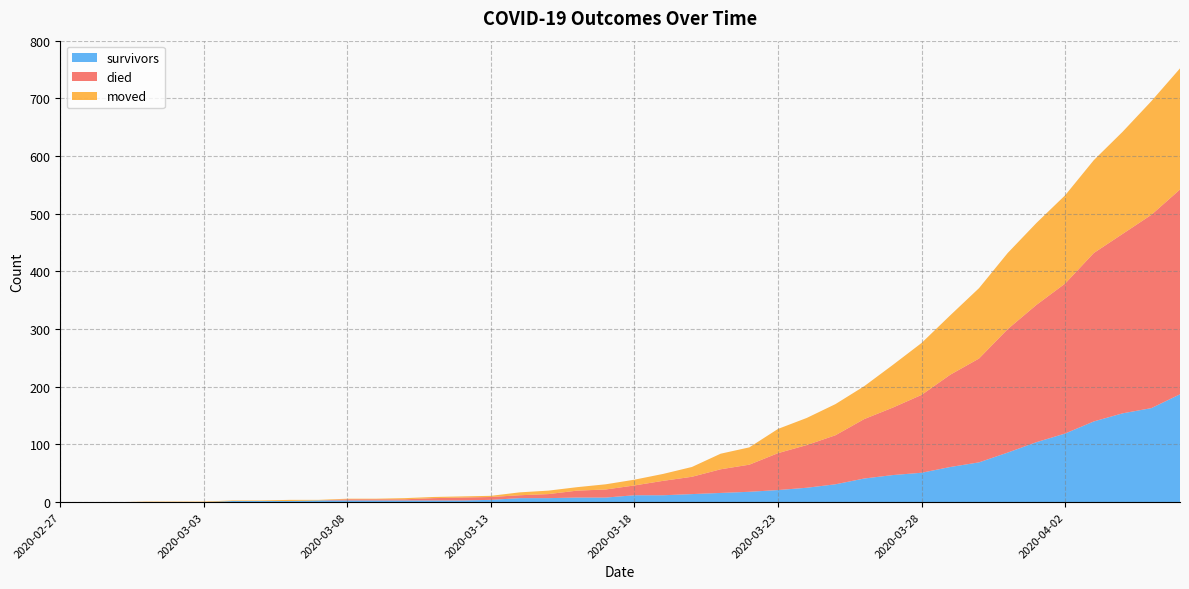

Reading left to right, transcribe all the data shown in this chart.

survivors: 2020-02-27=0	2020-02-28=0	2020-02-29=0	2020-03-01=0	2020-03-02=0	2020-03-03=0	2020-03-04=2	2020-03-05=2	2020-03-06=2	2020-03-07=3	2020-03-08=3	2020-03-09=3	2020-03-10=3	2020-03-11=3	2020-03-12=3	2020-03-13=4	2020-03-14=7	2020-03-15=7	2020-03-16=8	2020-03-17=8	2020-03-18=12	2020-03-19=12	2020-03-20=14	2020-03-21=16	2020-03-22=18	2020-03-23=21	2020-03-24=25	2020-03-25=31	2020-03-26=41	2020-03-27=47	2020-03-28=51	2020-03-29=61	2020-03-30=69	2020-03-31=86	2020-04-01=104	2020-04-02=119	2020-04-03=140	2020-04-04=154	2020-04-05=163	2020-04-06=187
died: 2020-02-27=0	2020-02-28=0	2020-02-29=0	2020-03-01=0	2020-03-02=0	2020-03-03=0	2020-03-04=0	2020-03-05=0	2020-03-06=0	2020-03-07=0	2020-03-08=2	2020-03-09=2	2020-03-10=2	2020-03-11=4	2020-03-12=5	2020-03-13=5	2020-03-14=5	2020-03-15=7	2020-03-16=12	2020-03-17=14	2020-03-18=17	2020-03-19=25	2020-03-20=30	2020-03-21=41	2020-03-22=47	2020-03-23=64	2020-03-24=74	2020-03-25=85	2020-03-26=103	2020-03-27=117	2020-03-28=135	2020-03-29=160	2020-03-30=180	2020-03-31=214	2020-04-01=238	2020-04-02=260	2020-04-03=292	2020-04-04=311	2020-04-05=335	2020-04-06=355
moved: 2020-02-27=0	2020-02-28=0	2020-02-29=0	2020-03-01=1	2020-03-02=1	2020-03-03=1	2020-03-04=1	2020-03-05=1	2020-03-06=2	2020-03-07=1	2020-03-08=1	2020-03-09=1	2020-03-10=2	2020-03-11=2	2020-03-12=2	2020-03-13=2	2020-03-14=5	2020-03-15=6	2020-03-16=6	2020-03-17=9	2020-03-18=10	2020-03-19=12	2020-03-20=17	2020-03-21=27	2020-03-22=30	2020-03-23=42	2020-03-24=47	2020-03-25=54	2020-03-26=57	2020-03-27=74	2020-03-28=90	2020-03-29=103	2020-03-30=122	2020-03-31=132	2020-04-01=142	2020-04-02=153	2020-04-03=161	2020-04-04=177	2020-04-05=197	2020-04-06=210